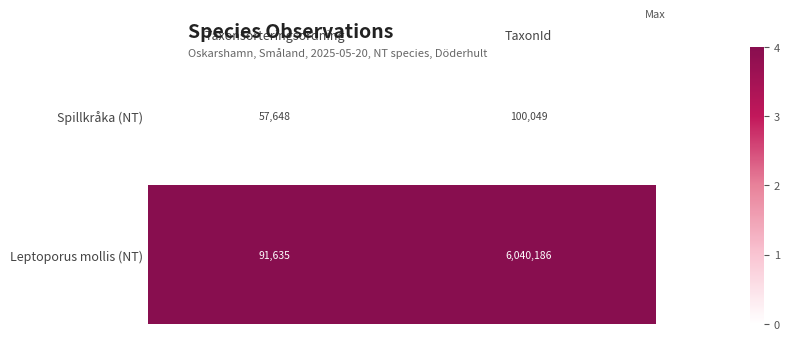

Rank the series by their maximum value, from highest to lowest.

Leptoporus mollis (NT), Spillkråka (NT)